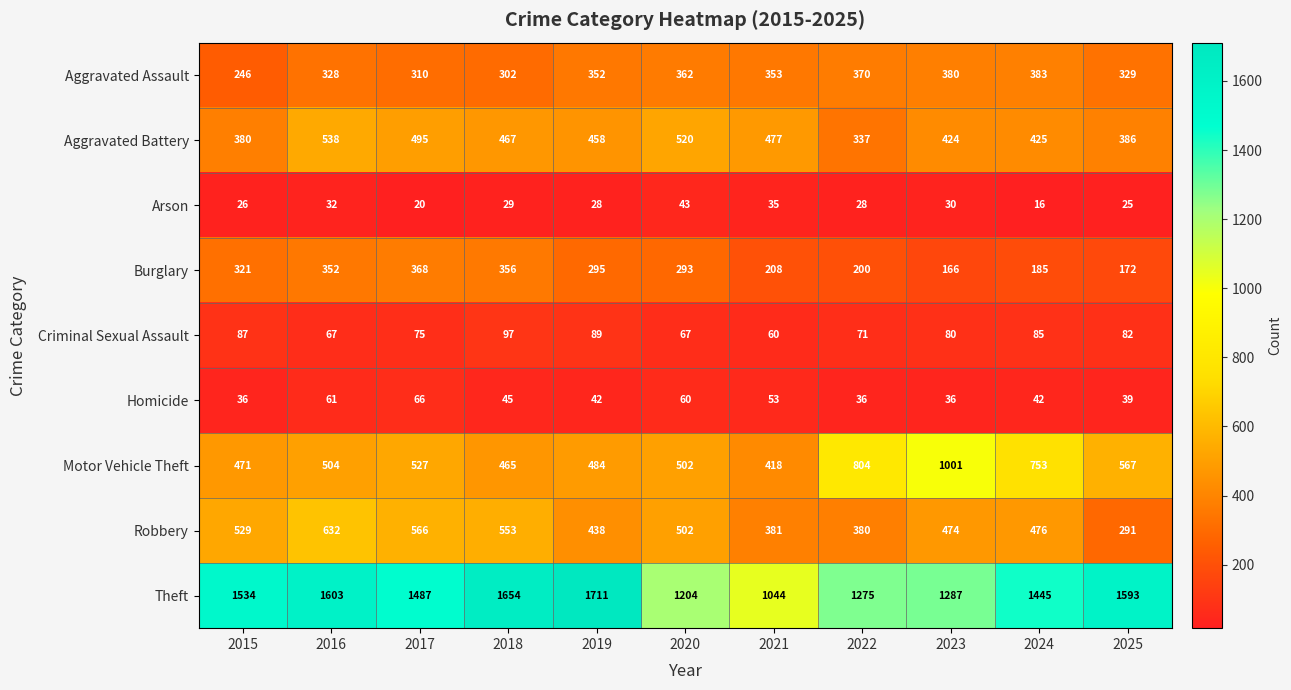

Which series has the largest total across all categories?

Theft